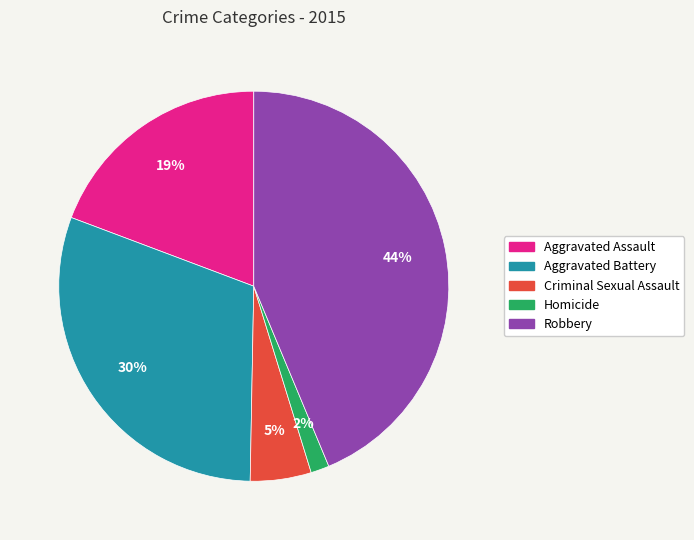

True or false: Aggravated Assault accounts for 5% of the total.

False